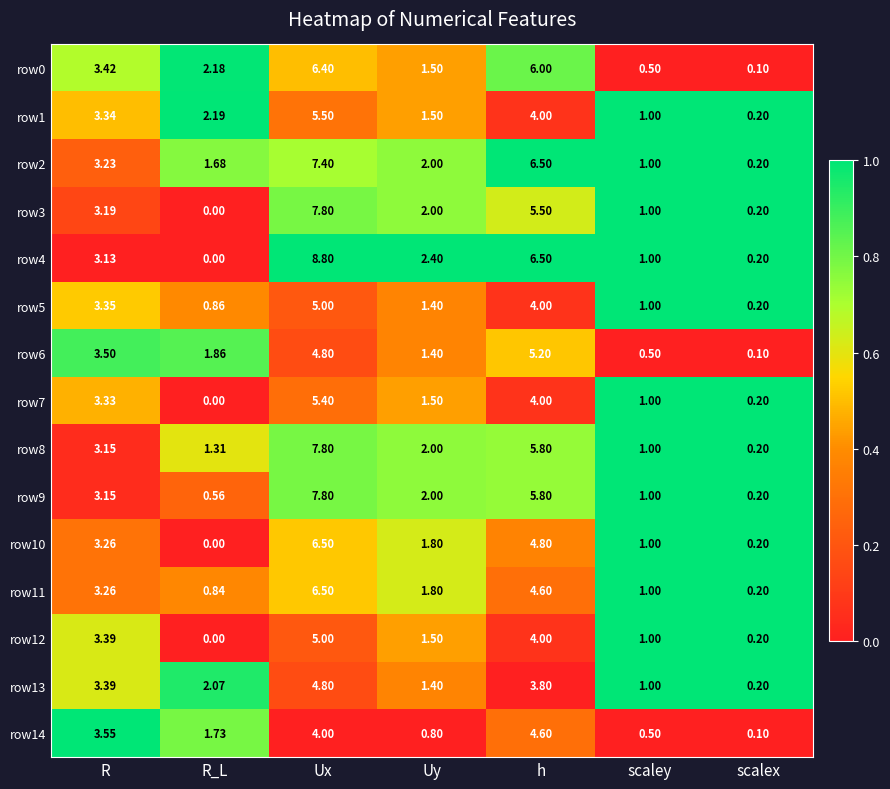

Which label corresponds to the largest value in the chart?

Ux